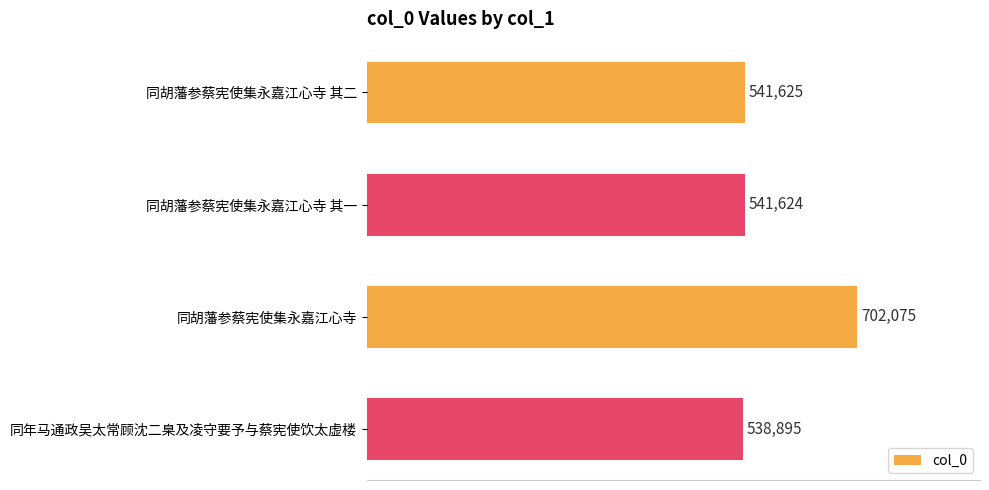

Which category has the highest value across all series?

同胡藩参蔡宪使集永嘉江心寺